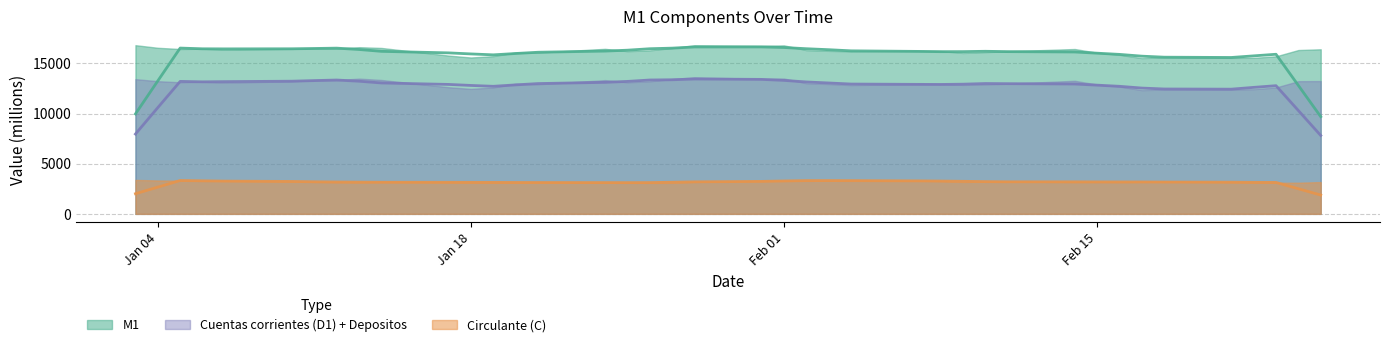

True or false: Cuentas corrientes (D1) + Depositos and Circulante (C) intersect in this chart.

False